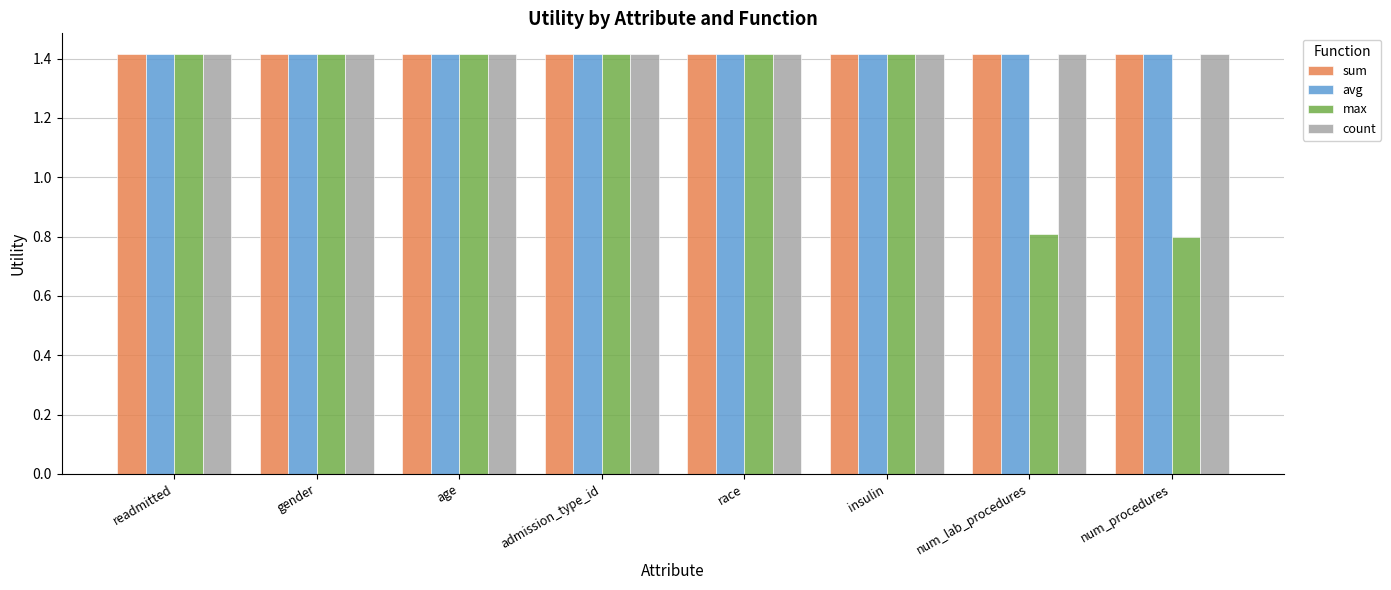

Which series has the largest range (max minus min)?

max